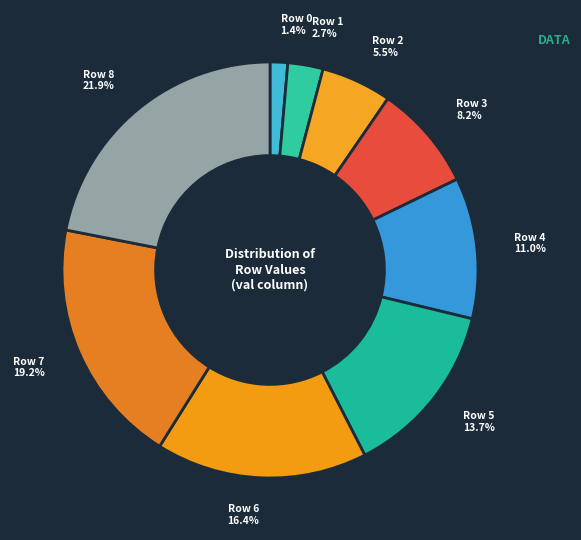

To the nearest percent, what is the combined percentage of Row 1 and Row 5?

16%